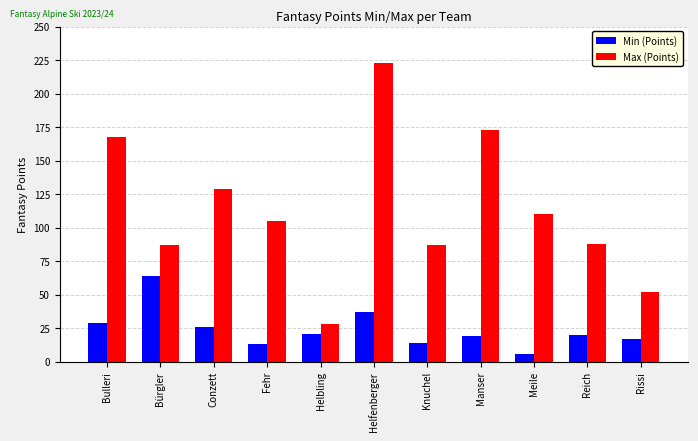

What is the value of the Max (Points) bar at the 3rd from the left?

129